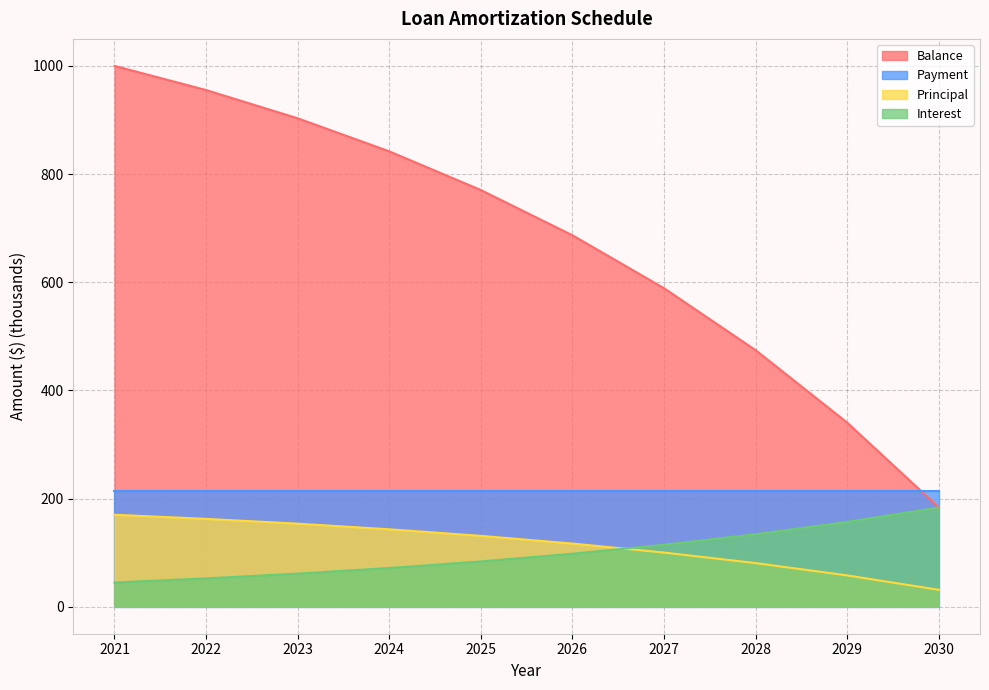

True or false: Principal and Balance intersect in this chart.

False